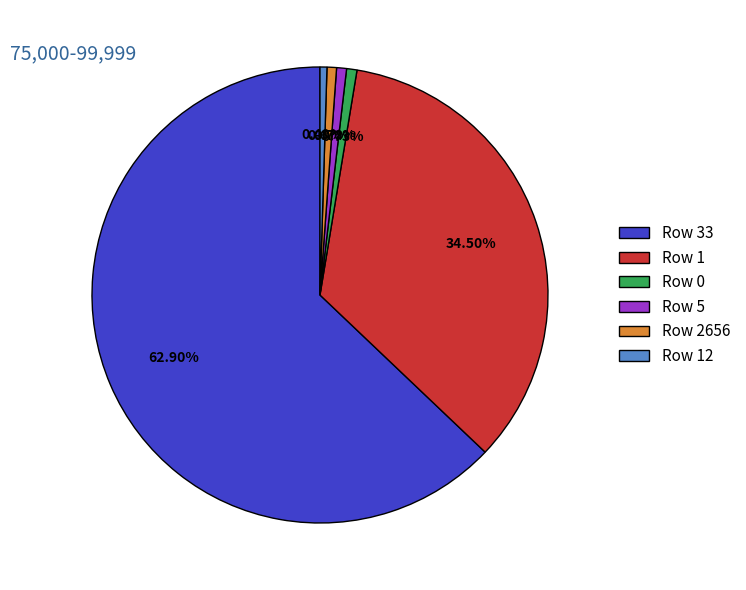

What is the largest slice in the pie chart?

Row 33